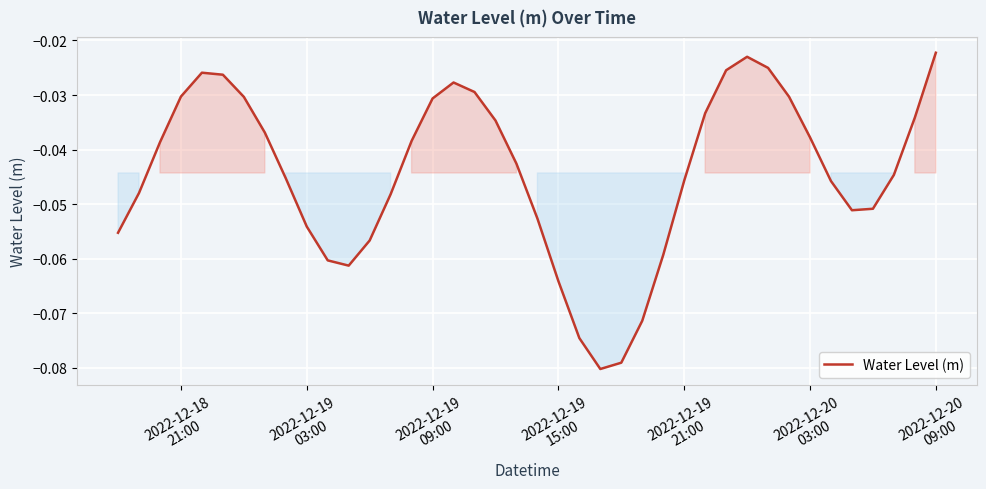

How many lines are shown in the chart?

1